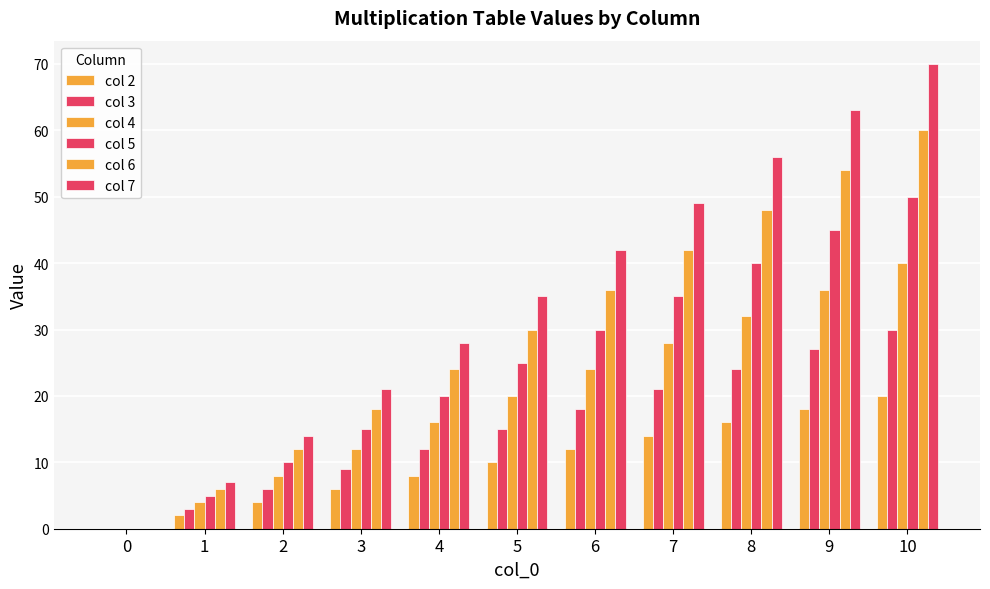

What is the average value of the col 4 series?

20